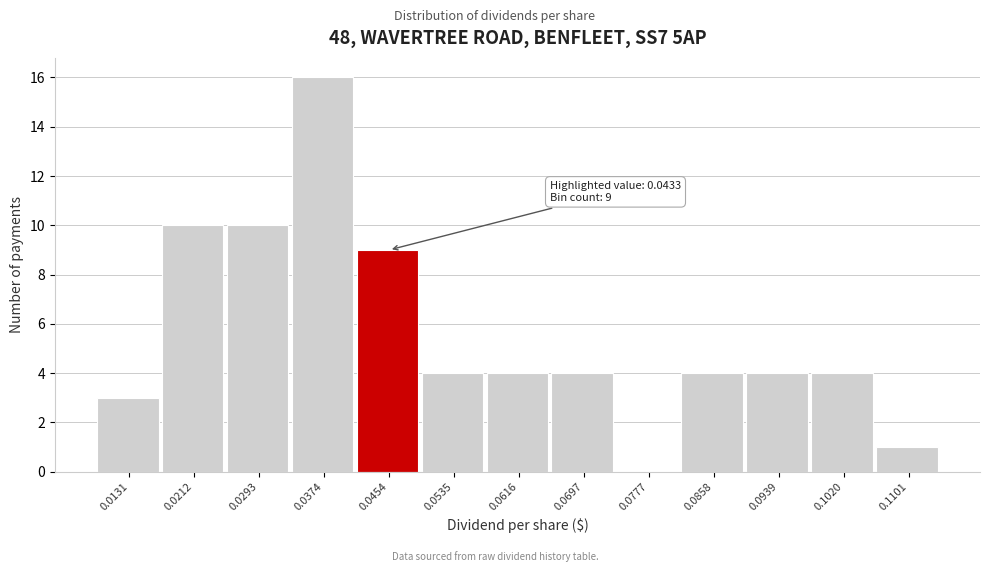

Over which range of the x-axis is the bar tallest?

0.033 to 0.041